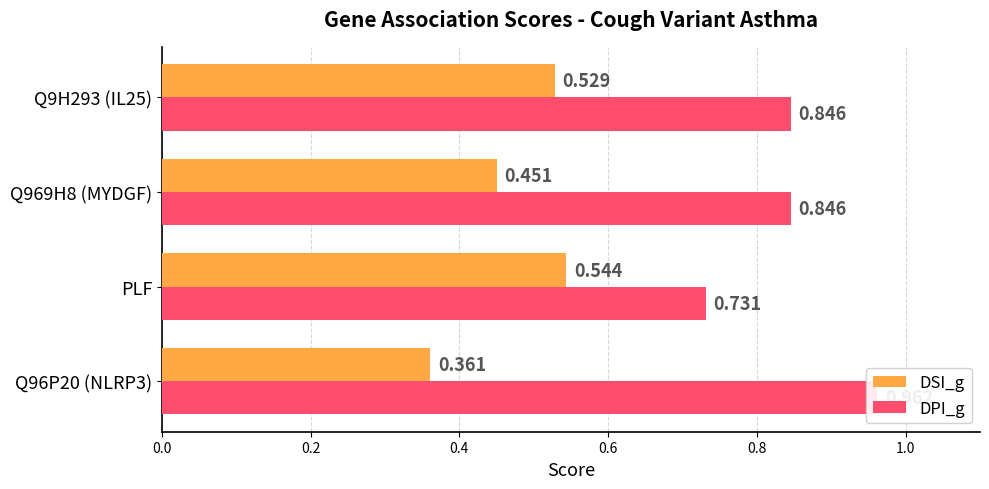

List the series in order of their peak value, lowest first.

DSI_g, DPI_g